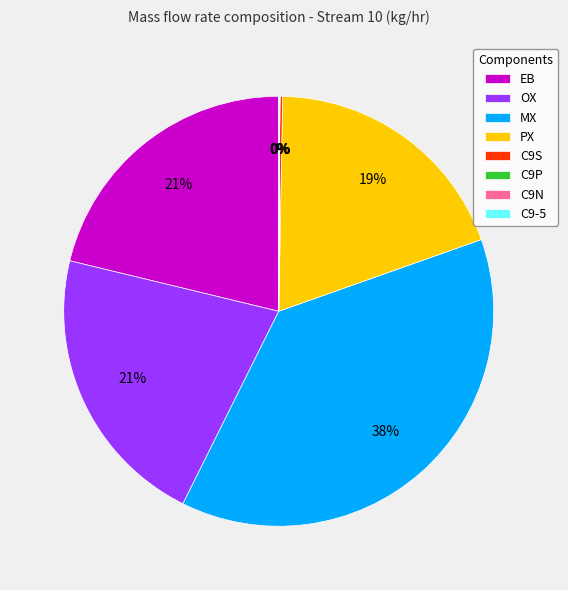

To the nearest percent, what is the average slice percentage?

12%